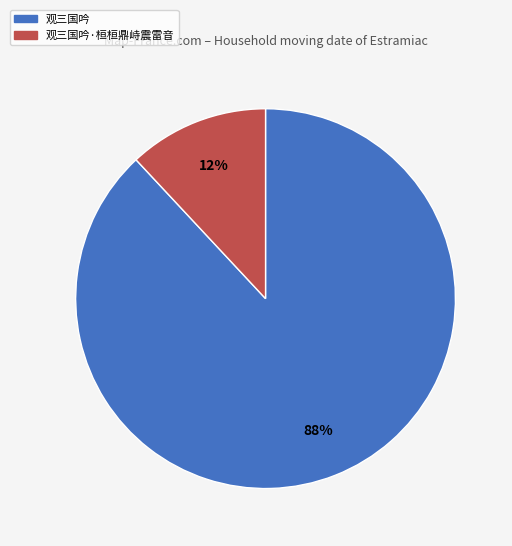

Is there a majority slice in this chart?

Yes